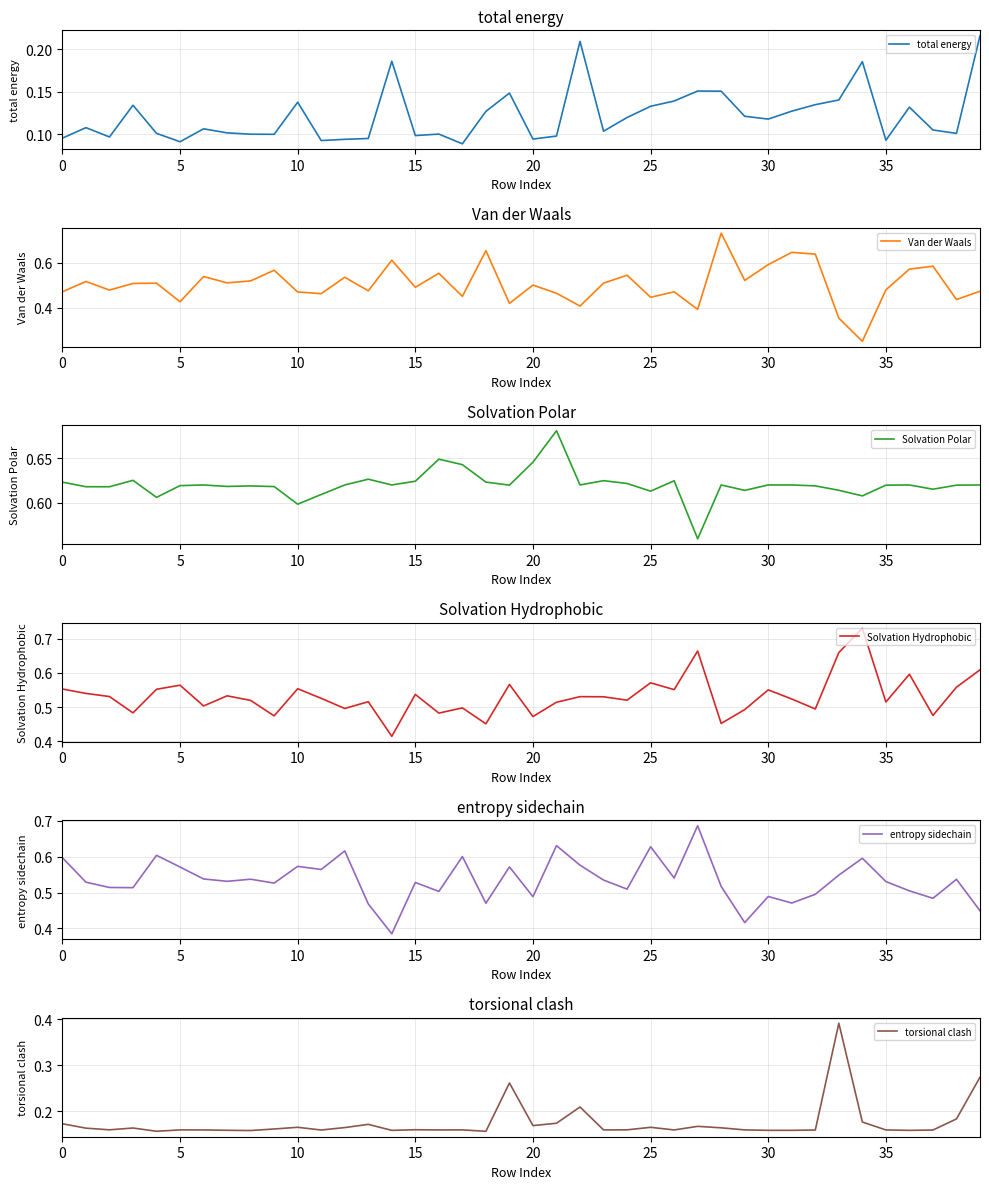

Is it true that total energy equals 0.1 at 15?

True